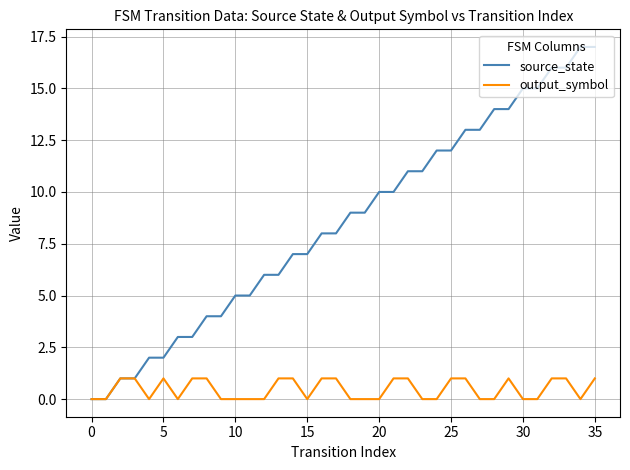

Count the number of categories in the chart.

36